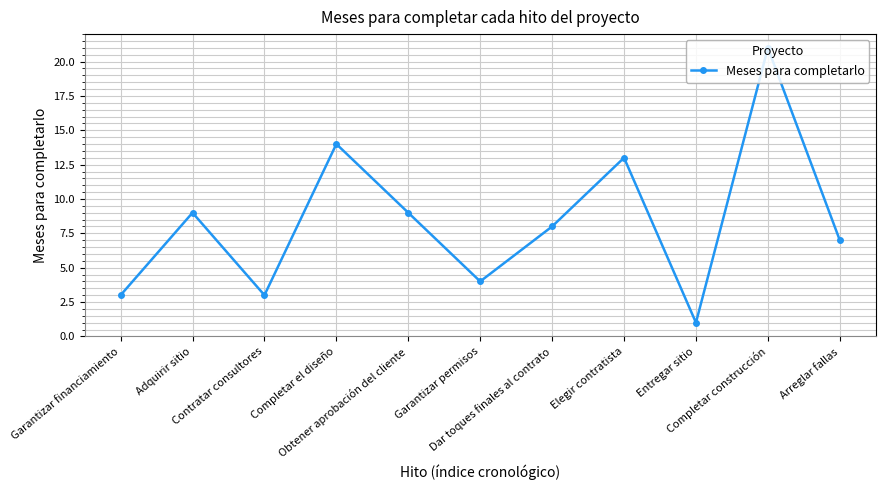

True or false: the data shows 1 at Entregar sitio.

True